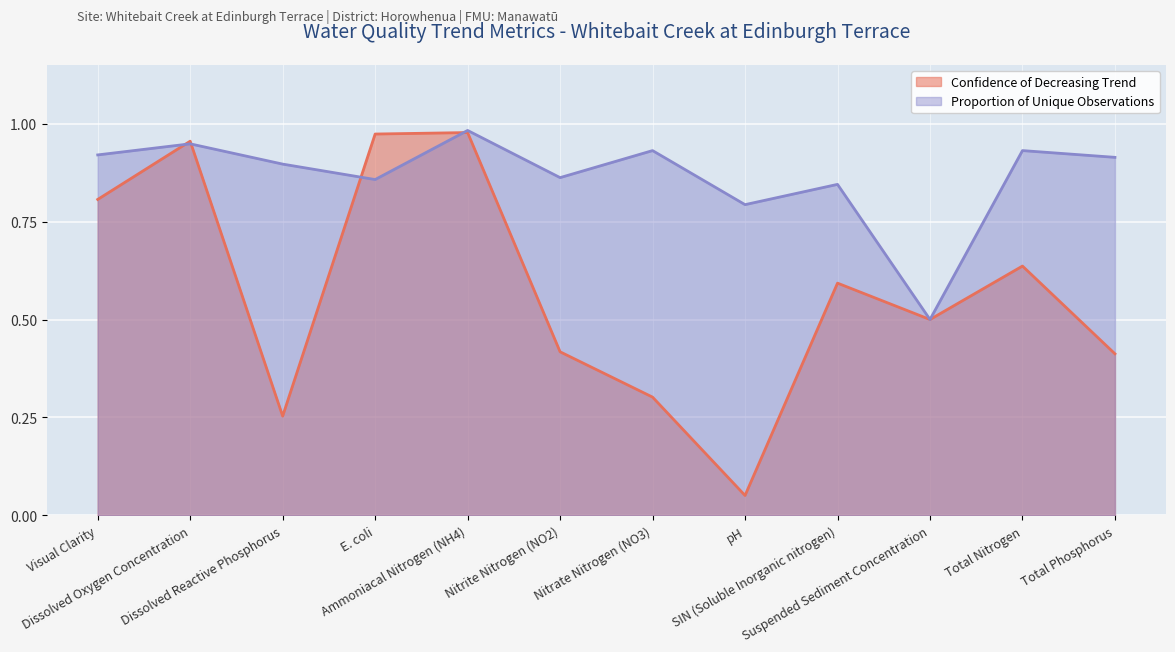

Which series has the largest range (max minus min)?

Confidence of Decreasing Trend